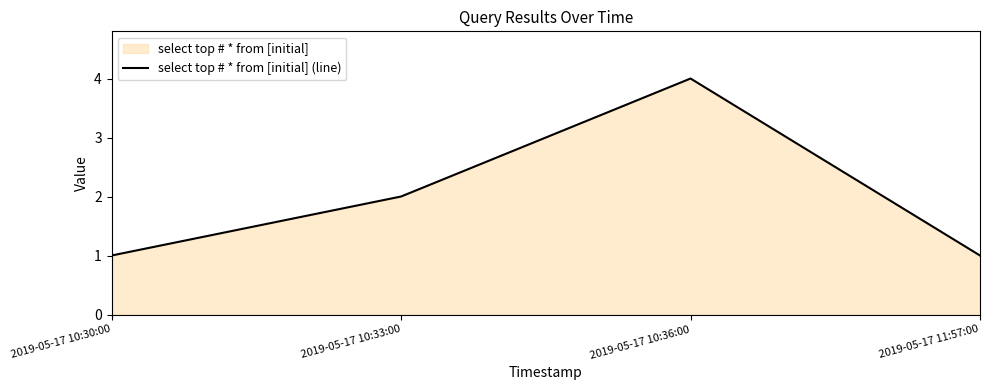

Which category has the highest value across all series?

2019-05-17 10:36:00